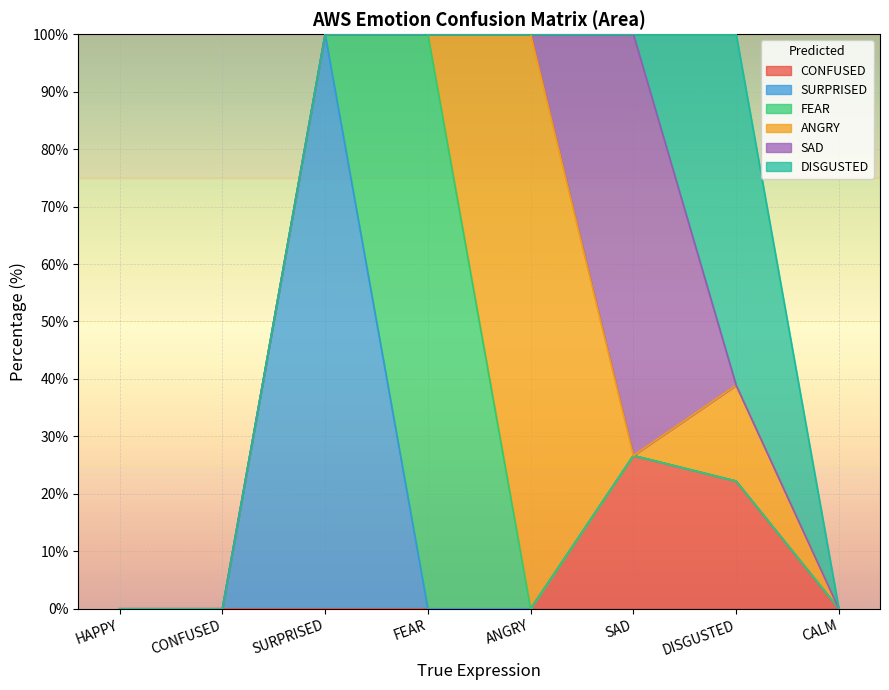

What is the spread (max minus min) of values at ANGRY?

100.0